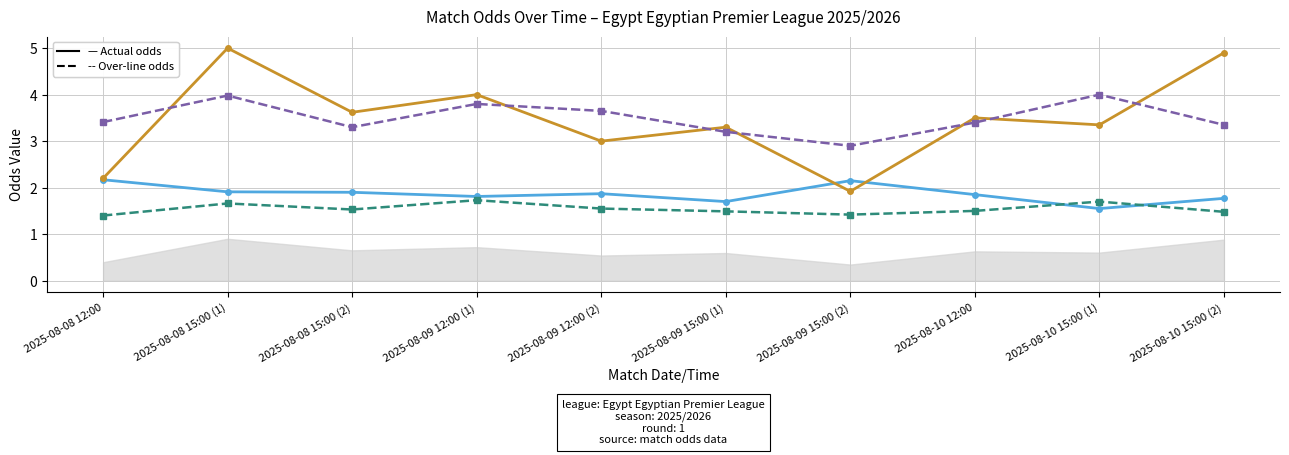

What is the label of the 1st point from the left?

2025-08-08 12:00